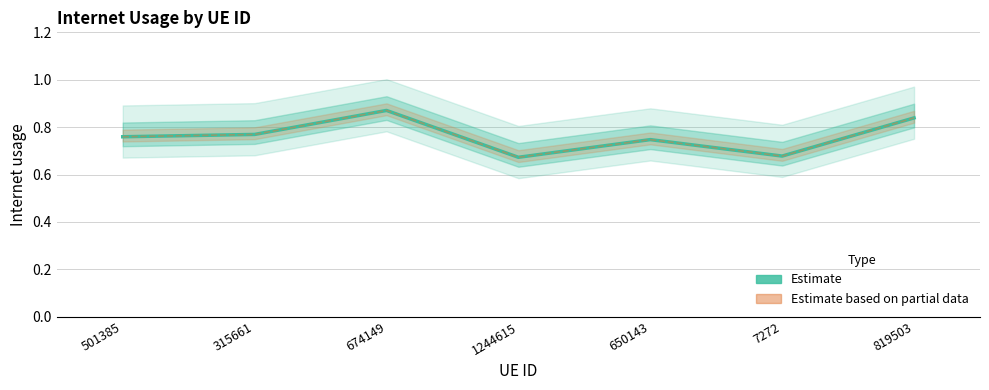

Rank the series at 1244615 from highest to lowest value.

Internet usage (Estimate), Internet usage (Partial)